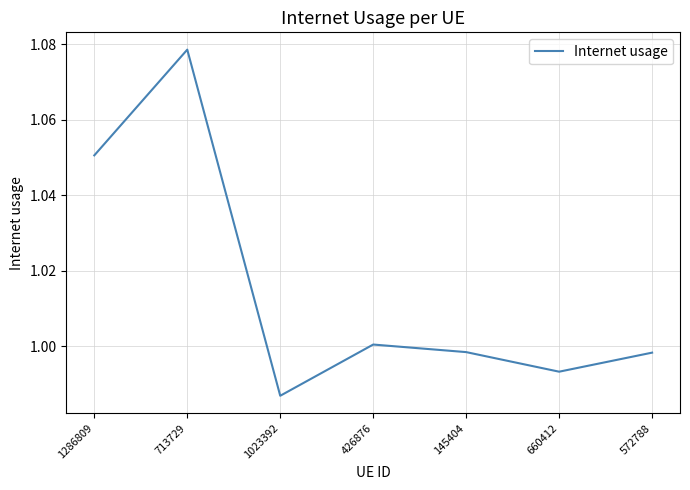

Which category has the highest value across all series?

713729